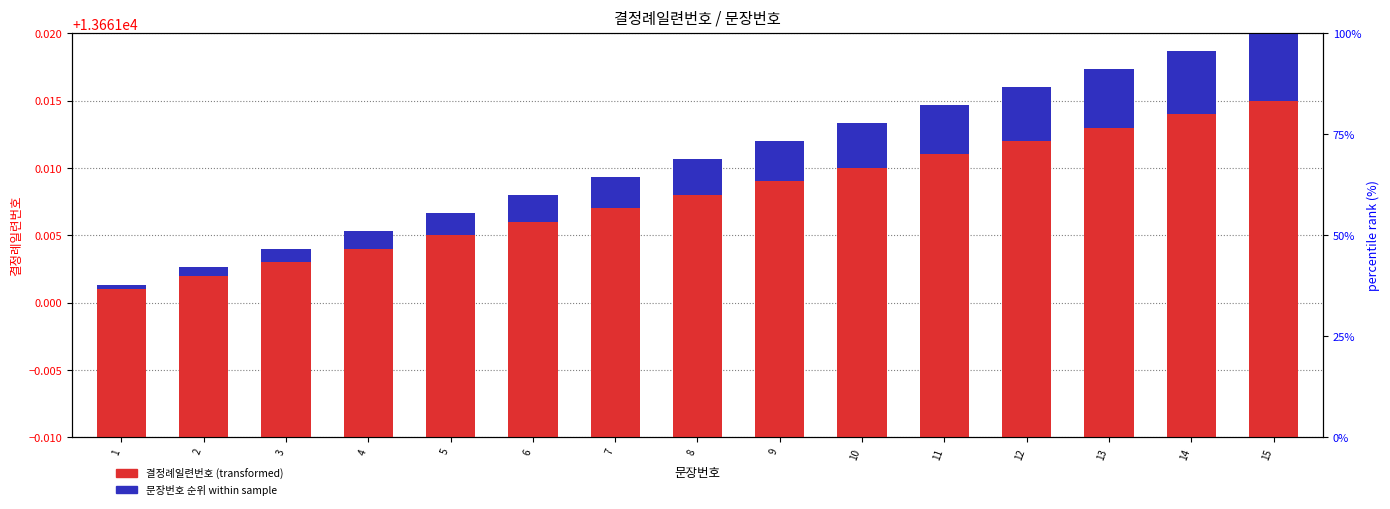

What are all the series names shown in the legend?

결정례일련번호 (transformed), 문장번호 순위 within sample